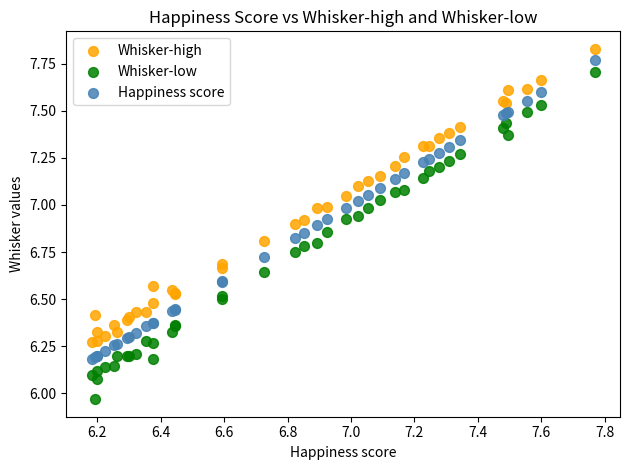

Which series has the widest spread of Y values?

Whisker-low